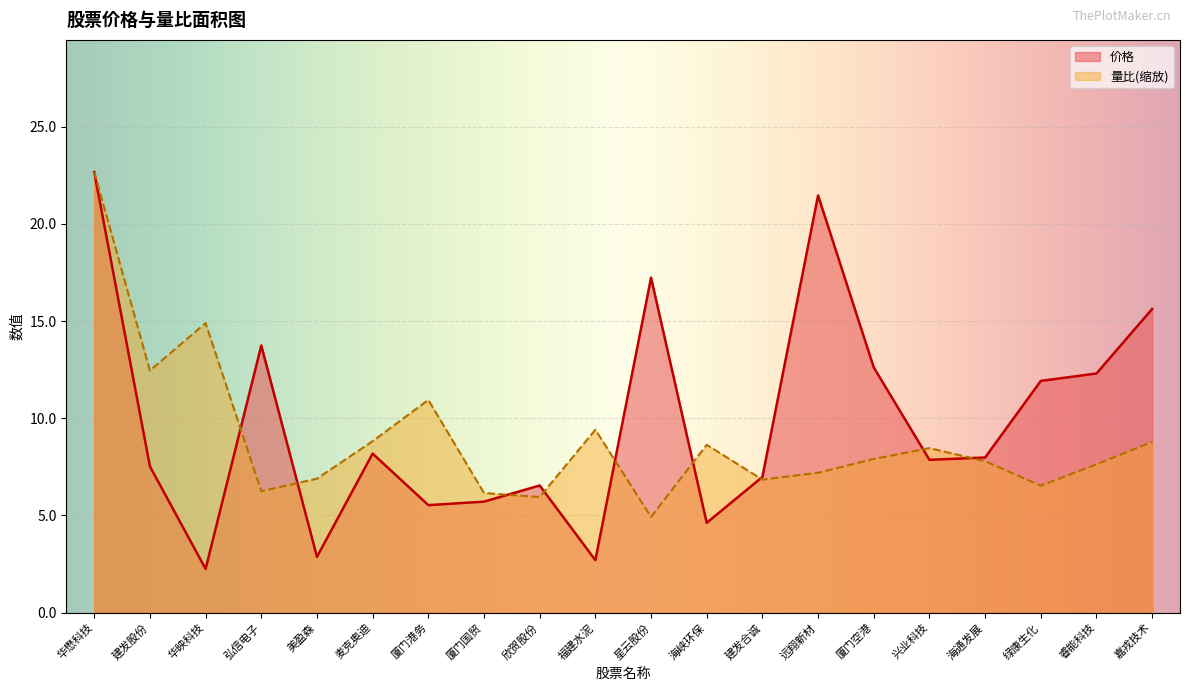

Reading right to left, extract all data points from this chart.

价格: 15.6	12.3	11.9	8.0	7.9	12.6	21.5	7.0	4.6	17.2	2.7	6.5	5.7	5.5	8.2	2.9	13.7	2.2	7.5	22.7
量比: 8.8	7.6	6.5	7.8	8.5	7.9	7.2	6.8	8.6	4.9	9.4	5.9	6.2	10.9	8.8	6.9	6.2	14.9	12.4	22.7